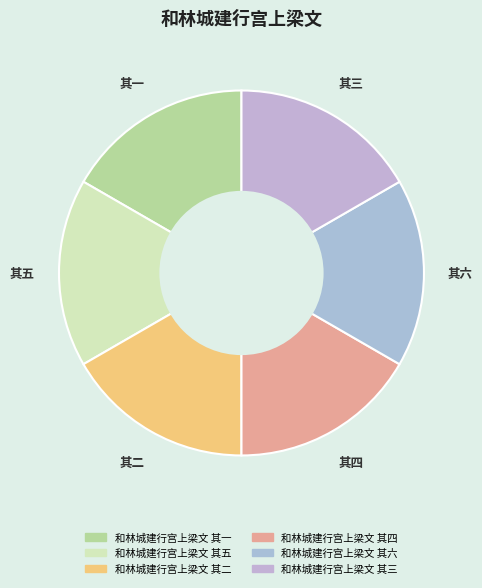

Is it true that 和林城建行宫上梁文 其二 is 17% of the pie?

True